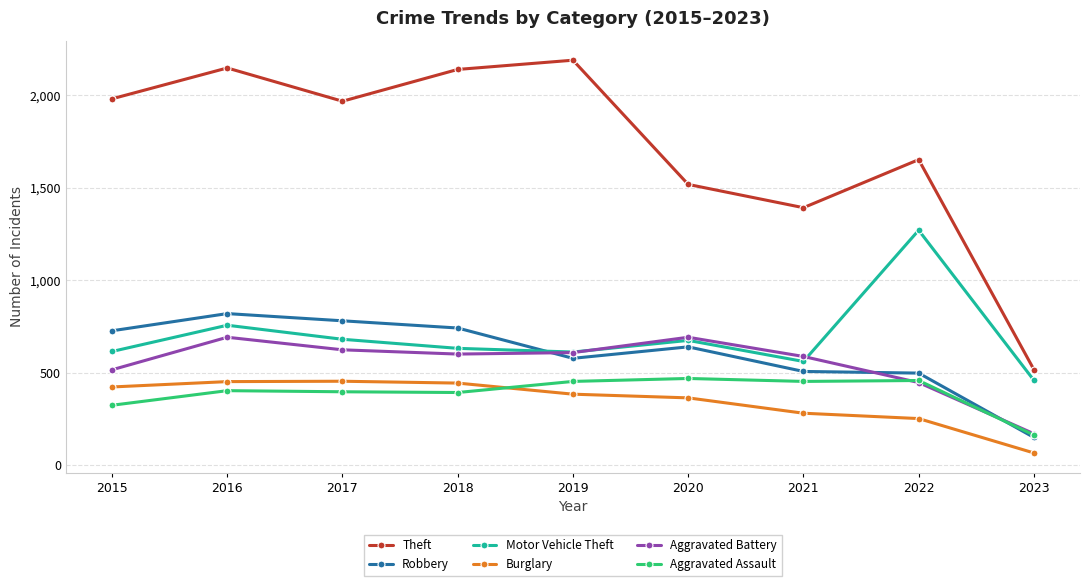

At which label does Motor Vehicle Theft first exceed 631?

2016